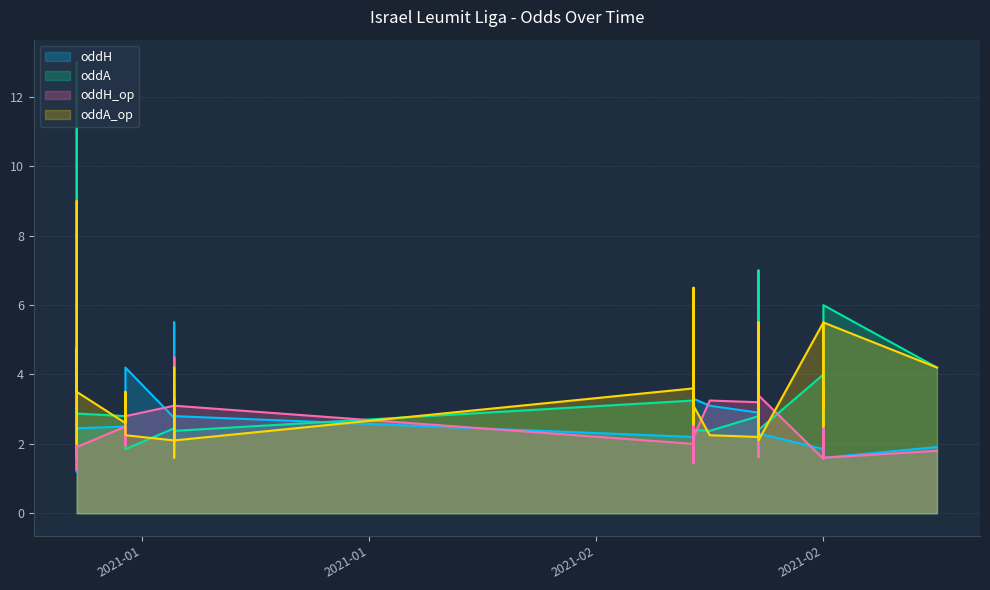

What are all the series names shown in the legend?

oddH, oddA, oddH_op, oddA_op